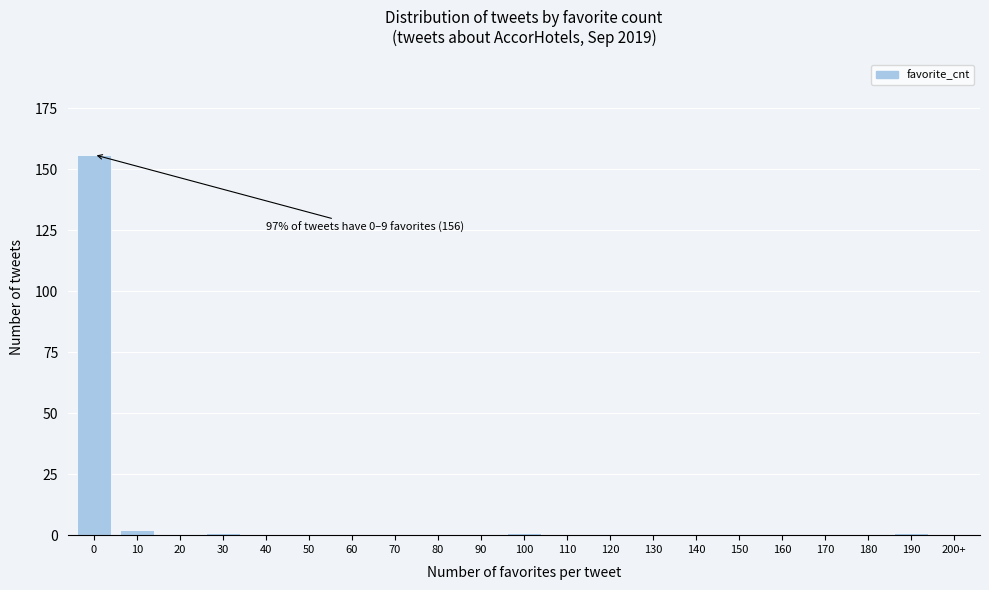

Reading right to left, transcribe all the data shown in this chart.

200+=0	190=1	180=0	170=0	160=0	150=0	140=0	130=0	120=0	110=0	100=1	90=0	80=0	70=0	60=0	50=0	40=0	30=1	20=0	10=2	0=156